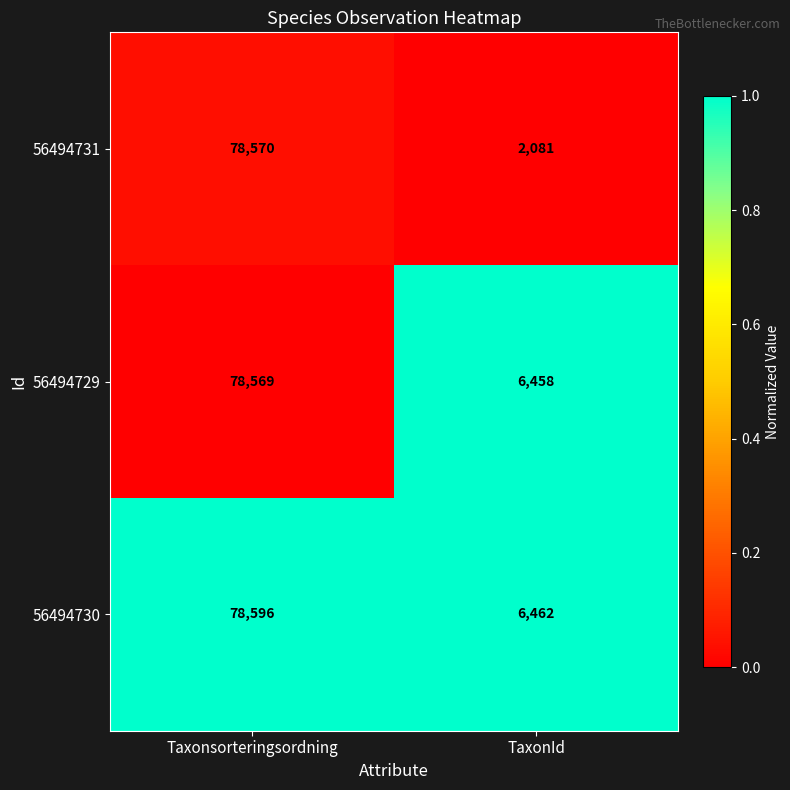

At TaxonId, list the series in order from largest to smallest.

56494730, 56494729, 56494731